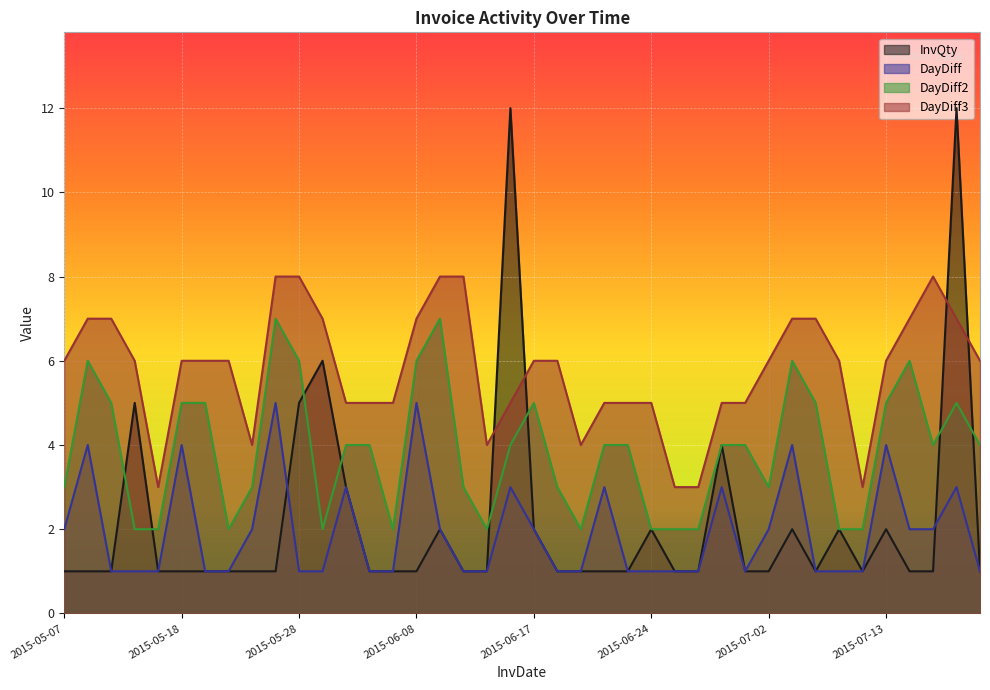

List the labels in order of InvQty value, smallest first.

2015-05-07, 2015-05-11, 2015-05-12, 2015-05-14, 2015-05-18, 2015-05-19, 2015-05-20, 2015-05-22, 2015-05-27, 2015-06-02, 2015-06-03, 2015-06-08, 2015-06-11, 2015-06-12, 2015-06-18, 2015-06-19, 2015-06-22, 2015-06-23, 2015-06-25, 2015-06-26, 2015-06-30, 2015-07-02, 2015-07-07, 2015-07-09, 2015-07-15, 2015-07-17, 2015-07-21, 2015-06-10, 2015-06-17, 2015-06-24, 2015-07-06, 2015-07-08, 2015-07-13, 2015-06-01, 2015-06-29, 2015-05-13, 2015-05-28, 2015-05-29, 2015-06-15, 2015-07-20